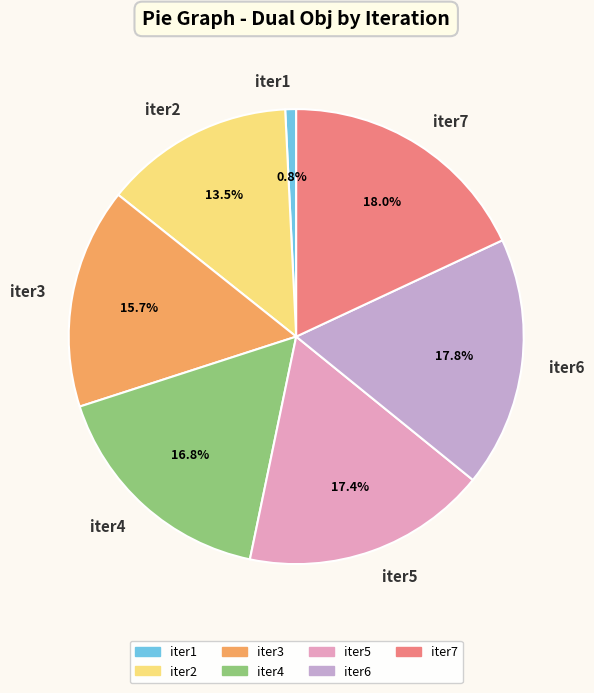

Is there a majority slice in this chart?

No